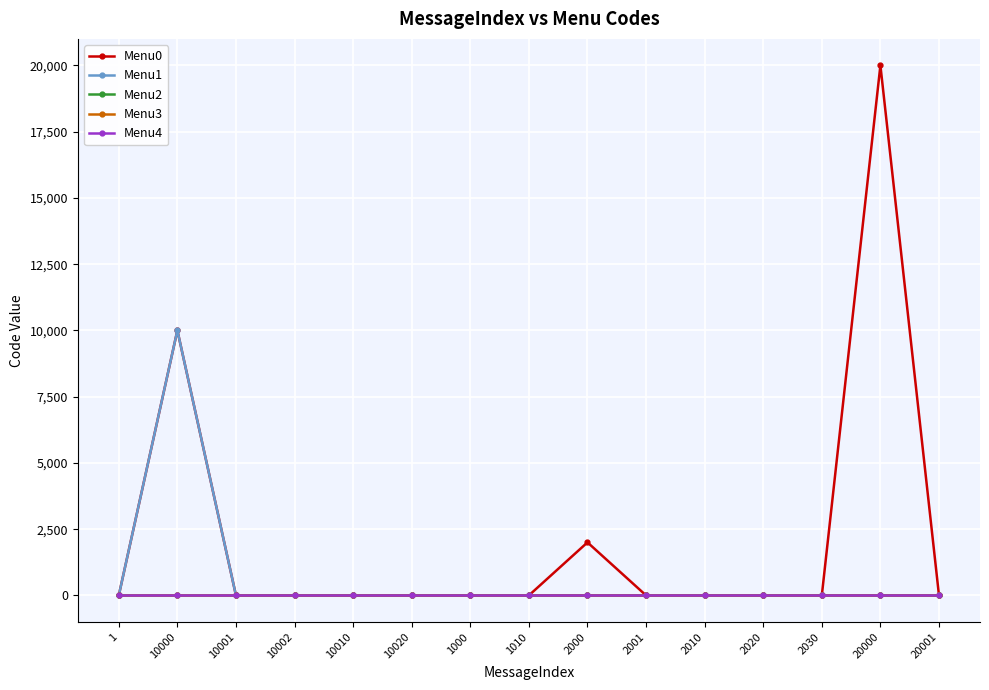

Is this an area chart (filled region under the line)?

No